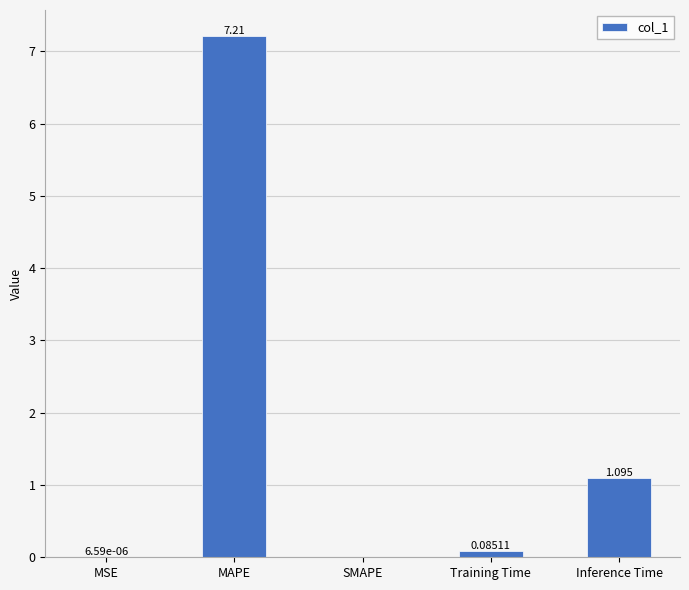

How many values are above zero?

4